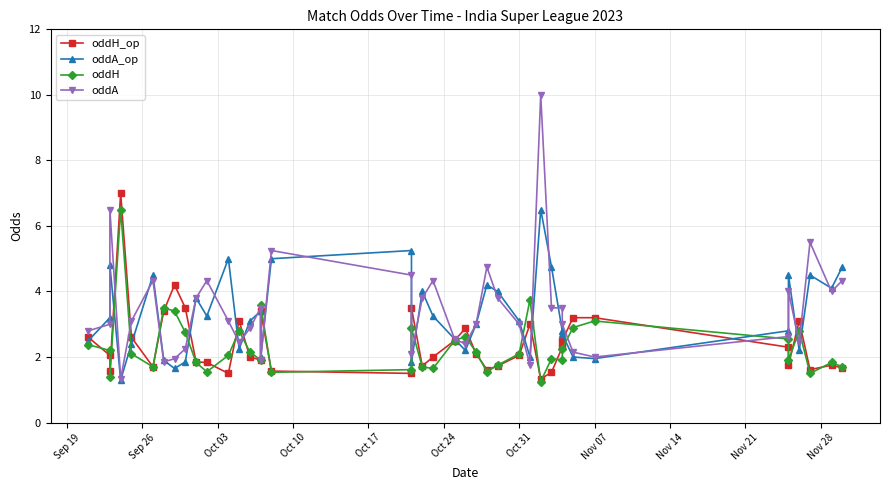

Which series ends up on top after the final intersection of oddA_op and oddH?

oddA_op